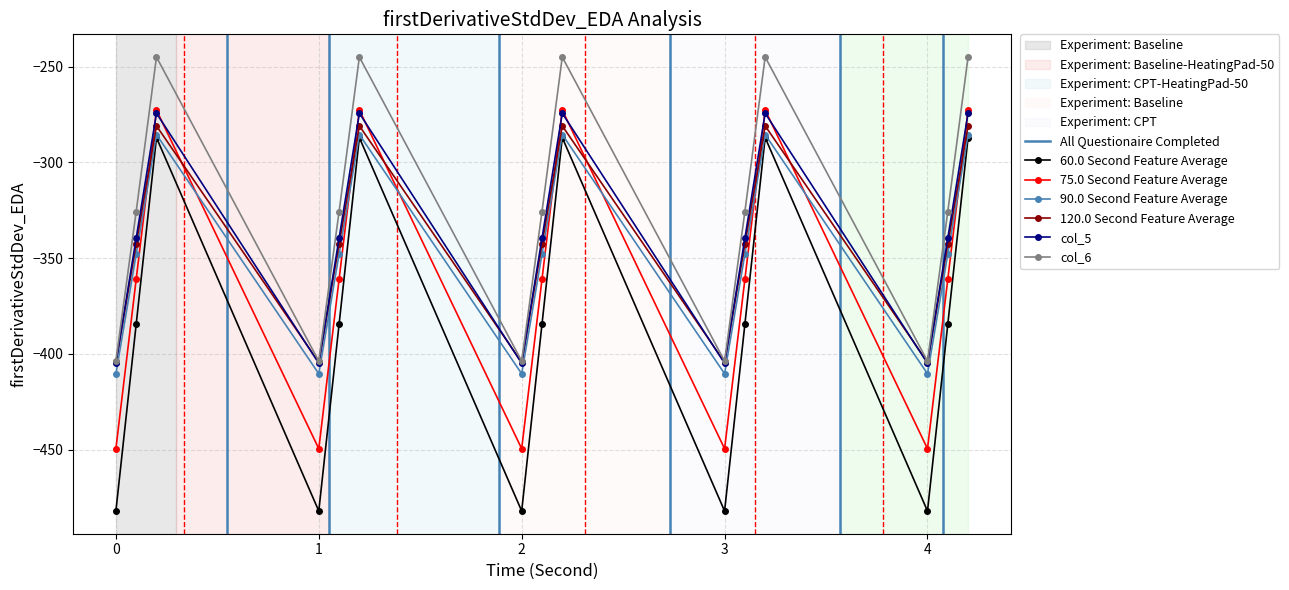

The value of 75.0 Second Feature Average at 1 is -449.5. True or false?

True